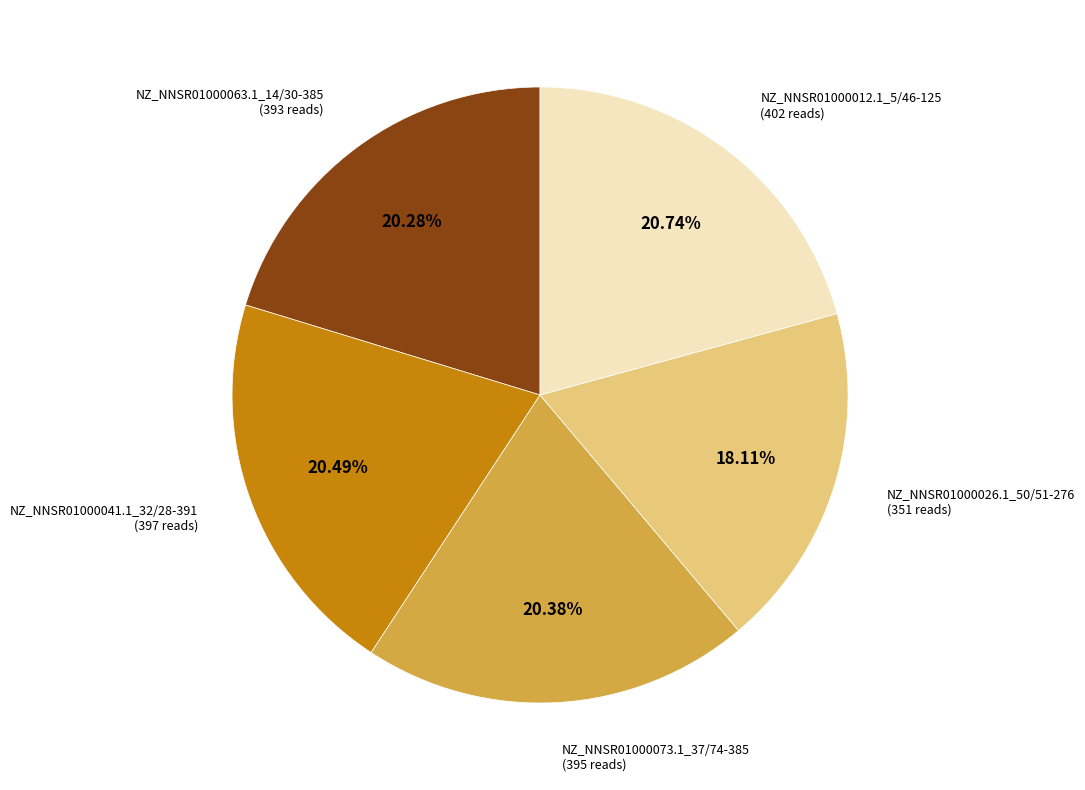

Is it true that NZ_NNSR01000026.1_50/51-276 is 13% of the pie?

False